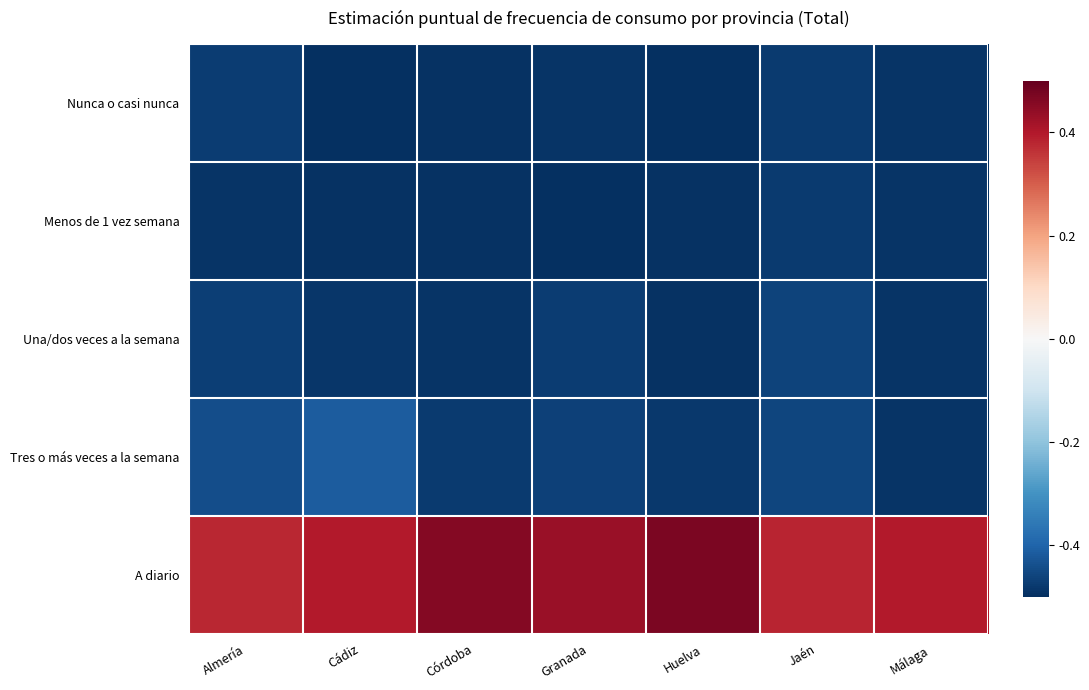

Between Jaén and Málaga, which series saw the biggest shift?

Tres o más veces a la semana